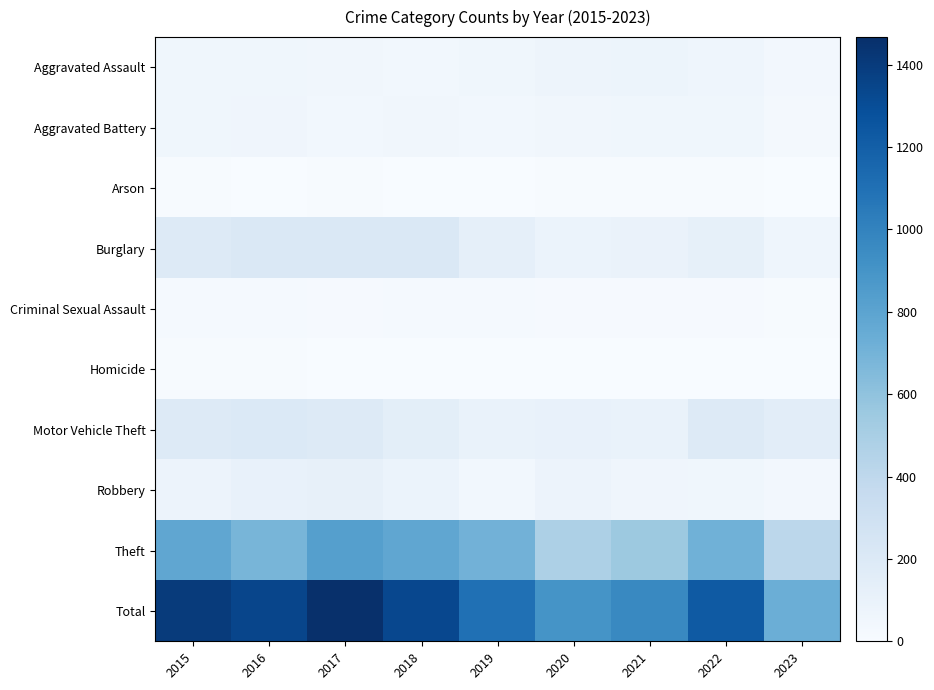

What is the maximum value shown in the chart?

1467